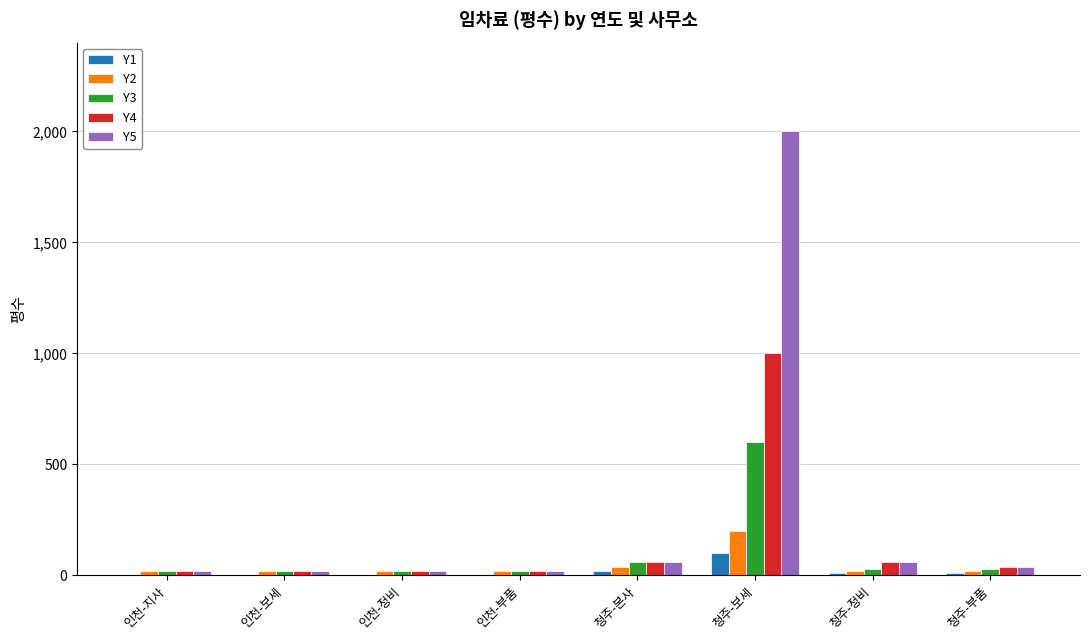

Is the value of Y1 at 청주-정비 greater than the value of Y2 at 청주-보세?

No